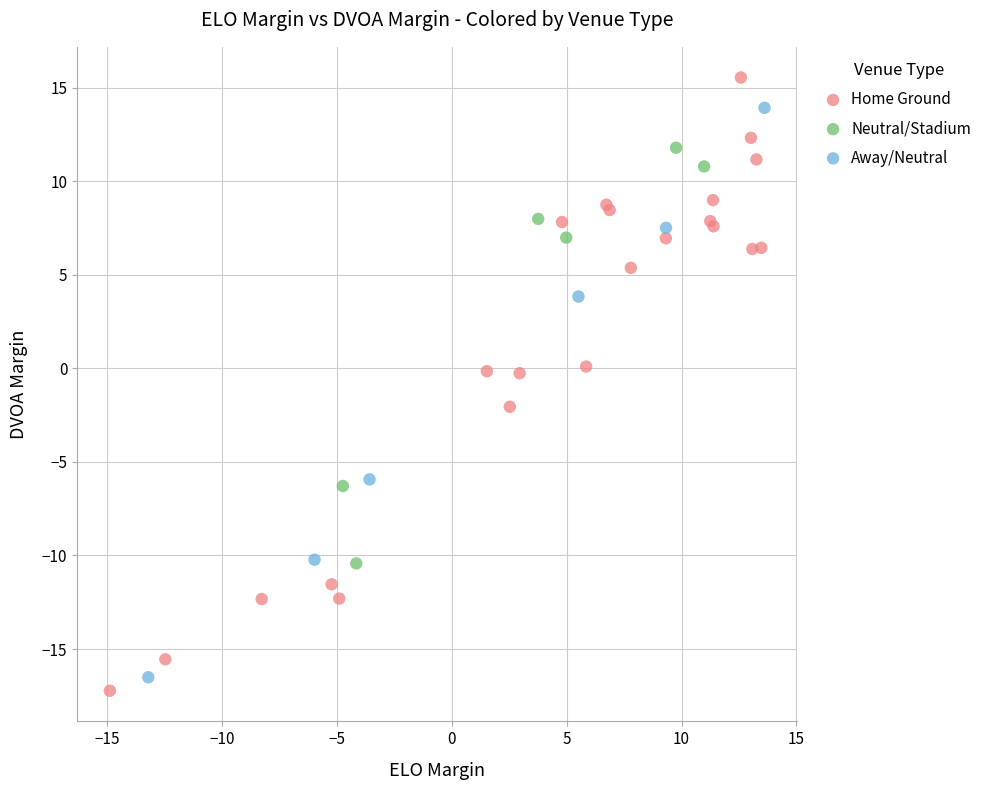

Which series reaches the maximum Y coordinate?

Home Ground